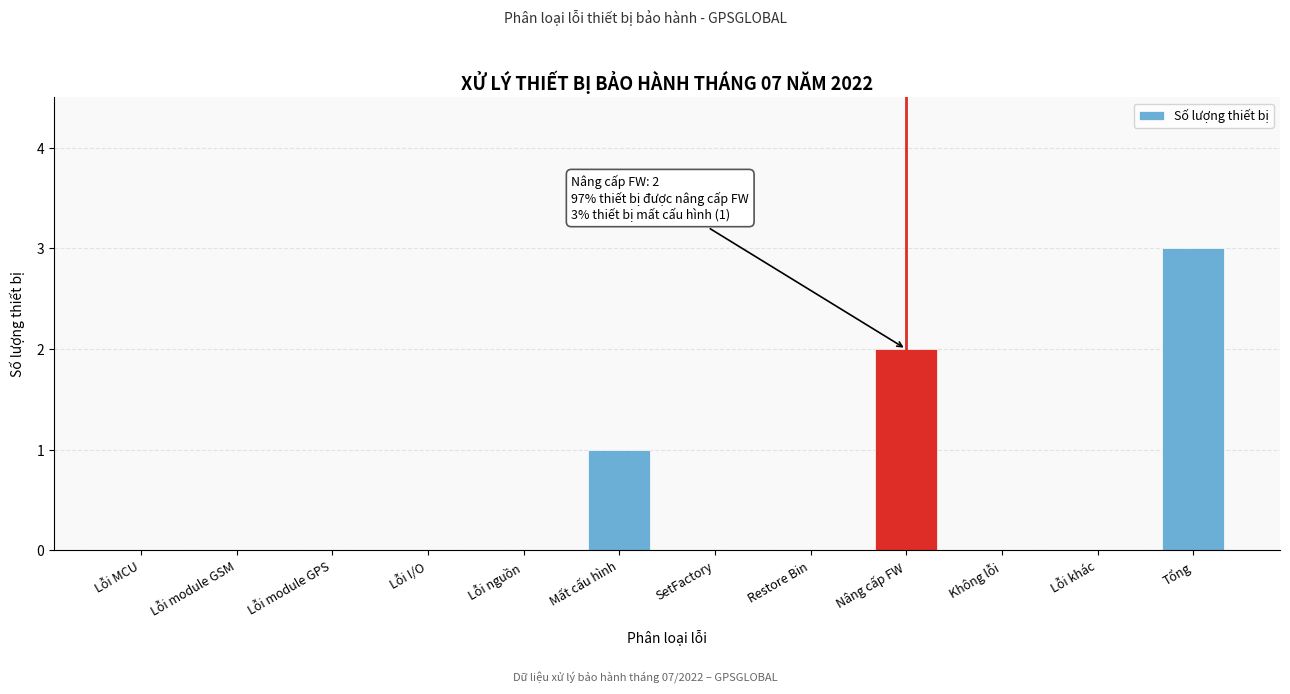

Reading left to right, transcribe all the data shown in this chart.

Lỗi MCU=0	Lỗi module GSM=0	Lỗi module GPS=0	Lỗi I/O=0	Lỗi nguồn=0	Mất cấu hình=1	SetFactory=0	Restore Bin=0	Nâng cấp FW=2	Không lỗi=0	Lỗi khác=0	Tổng=3